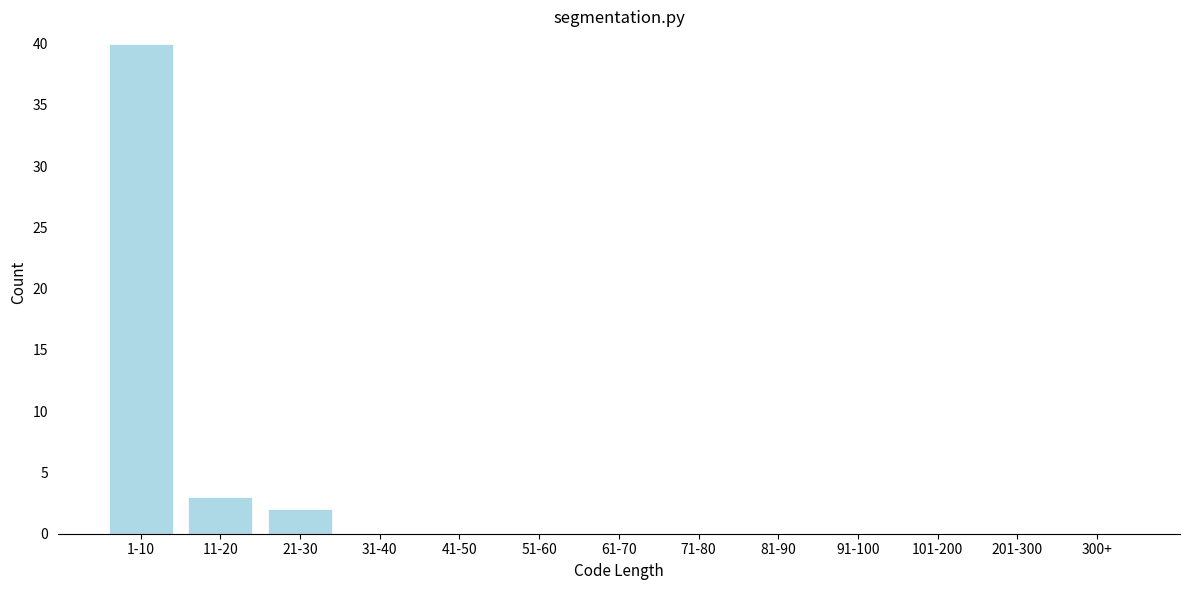

Reading left to right, extract all data points from this chart.

1-10=40	11-20=3	21-30=2	31-40=0	41-50=0	51-60=0	61-70=0	71-80=0	81-90=0	91-100=0	101-200=0	201-300=0	300+=0